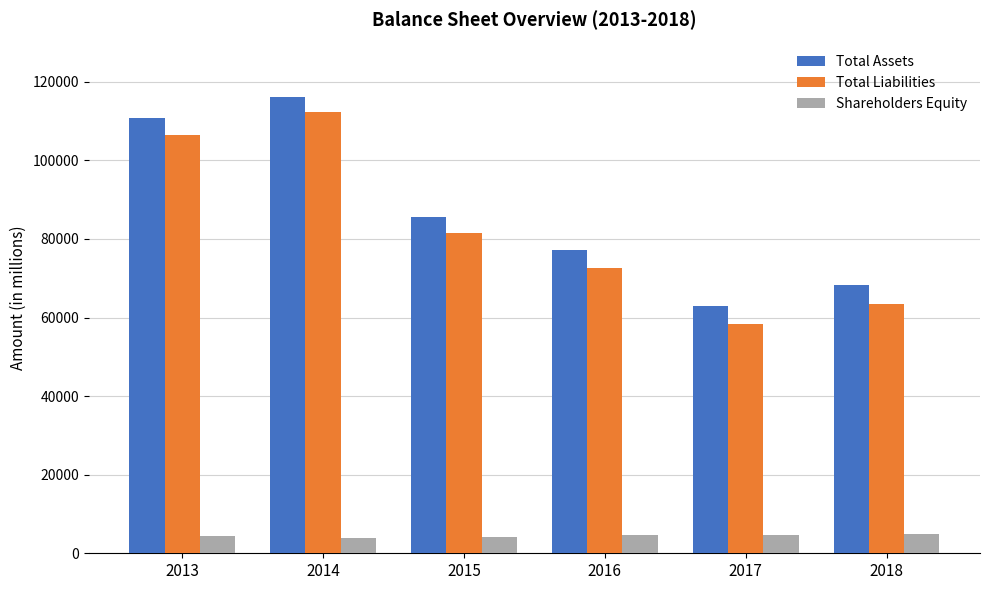

What value does the Total Liabilities series have at 2014, to the nearest 100?

112200